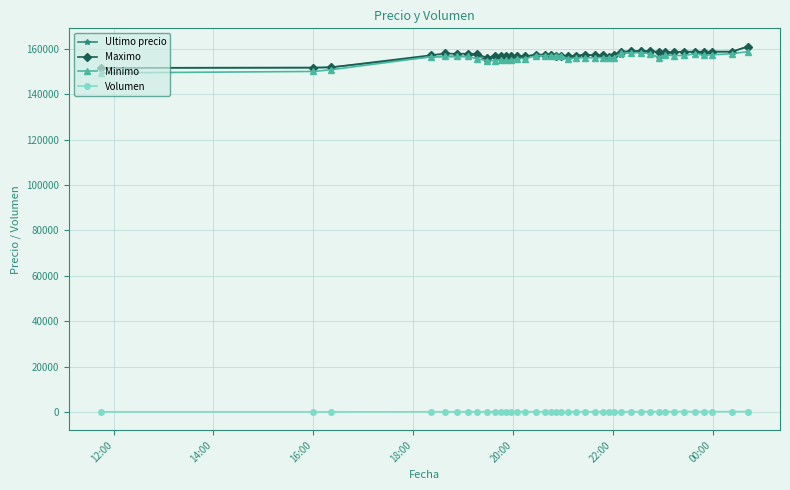

How many lines are shown in the chart?

4